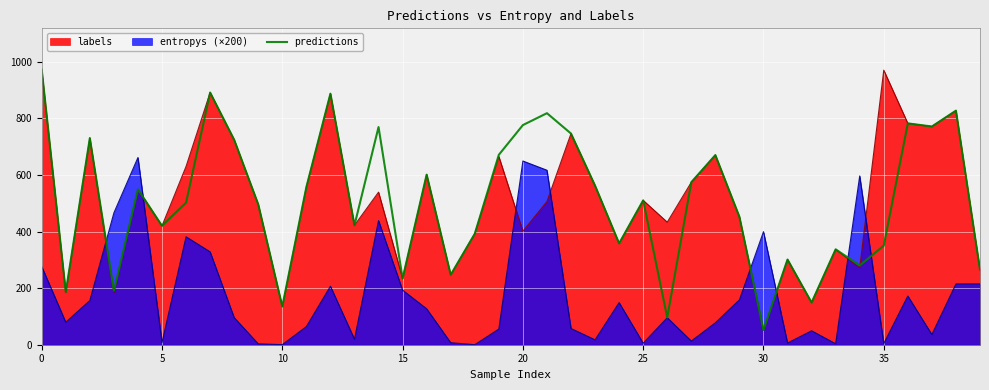

Reading left to right, extract all data points from this chart.

972	186	730	191	549	420	502	891	724	496	135	557	887	422	769	234	601	247	392	671	776	818	746	562	358	510	96	574	670	452	52	301	149	337	280	350	782	771	827	265